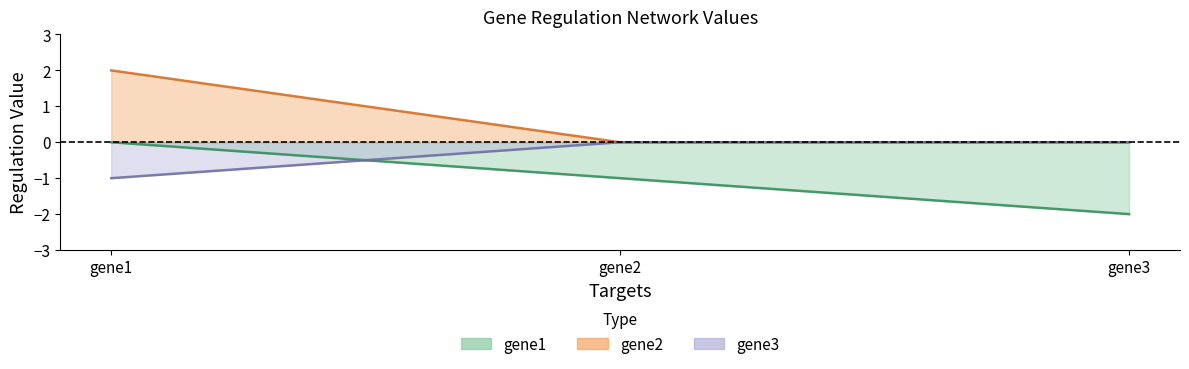

What is the sum of all gene1_col values?

-3